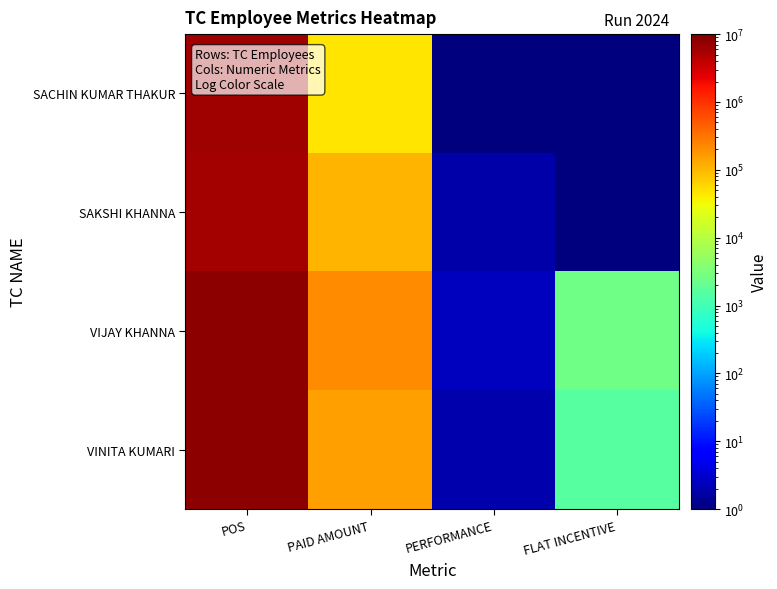

Which series has the widest spread of values?

VIJAY KHANNA